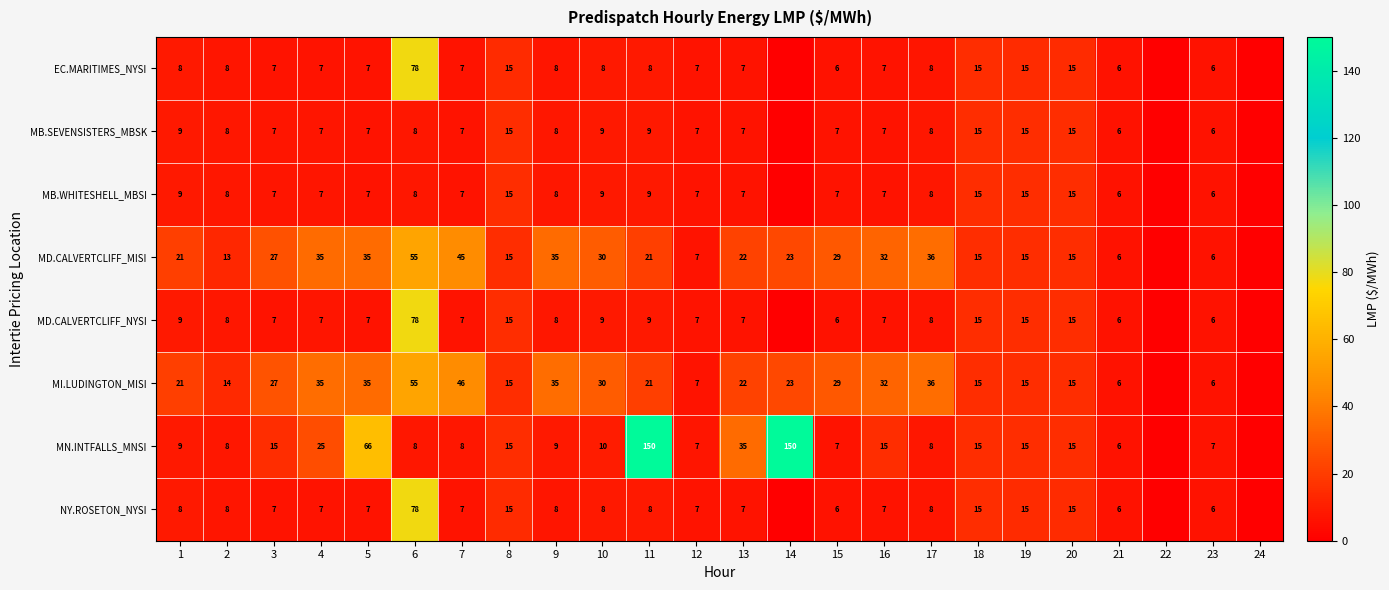

Which series changed the most between 5 and 20?

MN.INTFALLS_MNSI